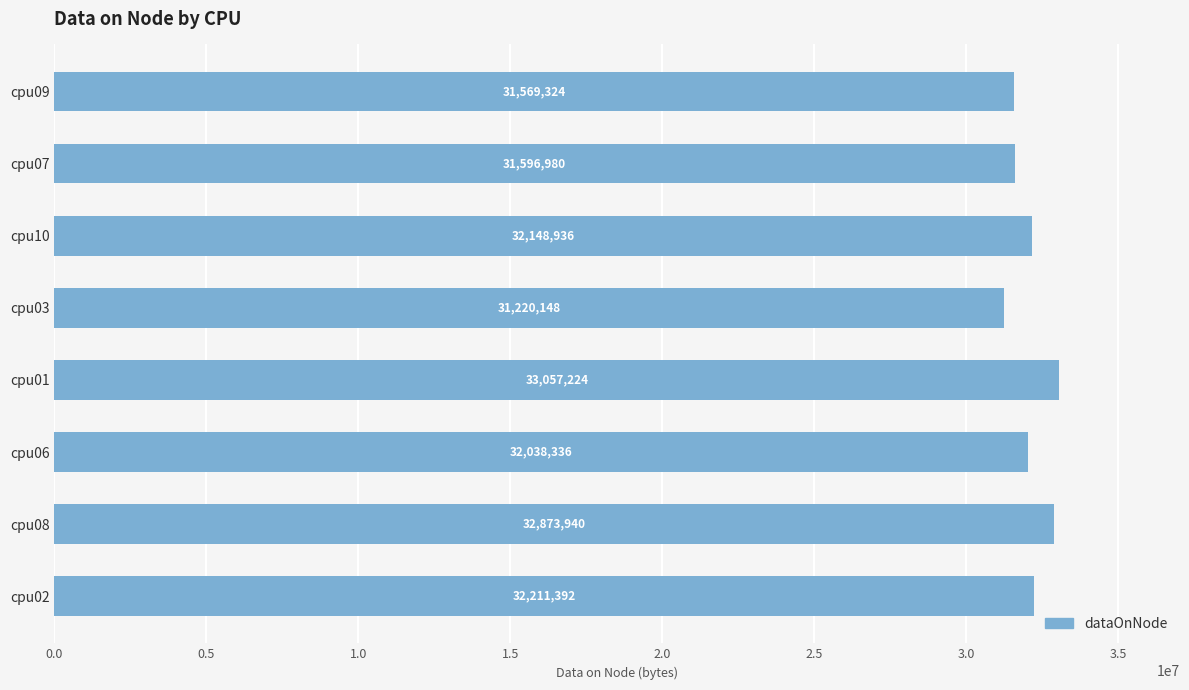

What is the ratio of the value at cpu08 to the value at cpu03?

1.1